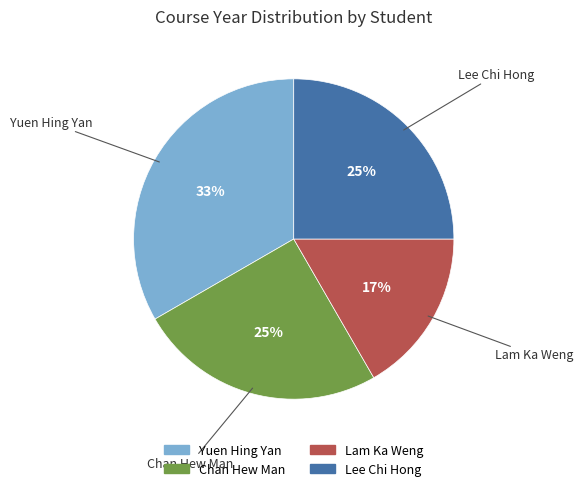

Approximately how many times larger is the value at Chan Hew Man compared to Lee Chi Hong?

1.0